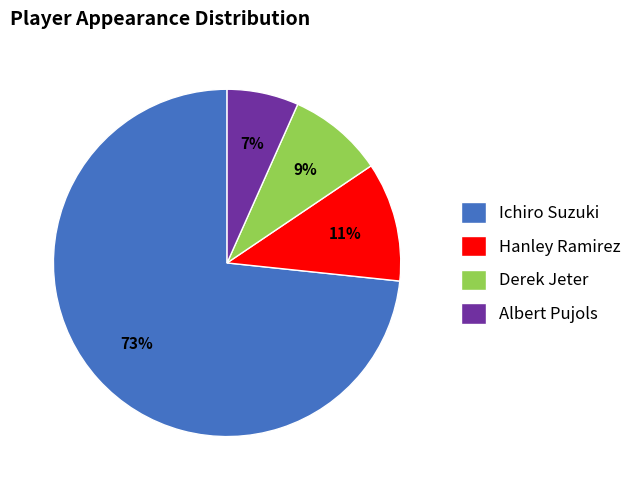

To the nearest percent, what is the combined percentage of Albert Pujols and Ichiro Suzuki?

80%